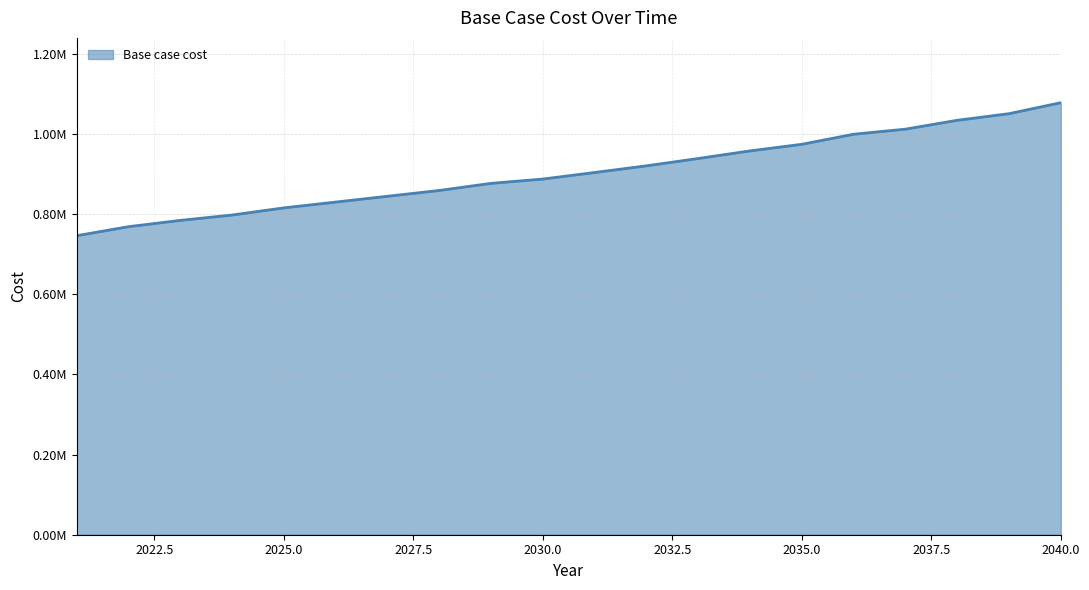

Does the chart have visible grid lines?

Yes